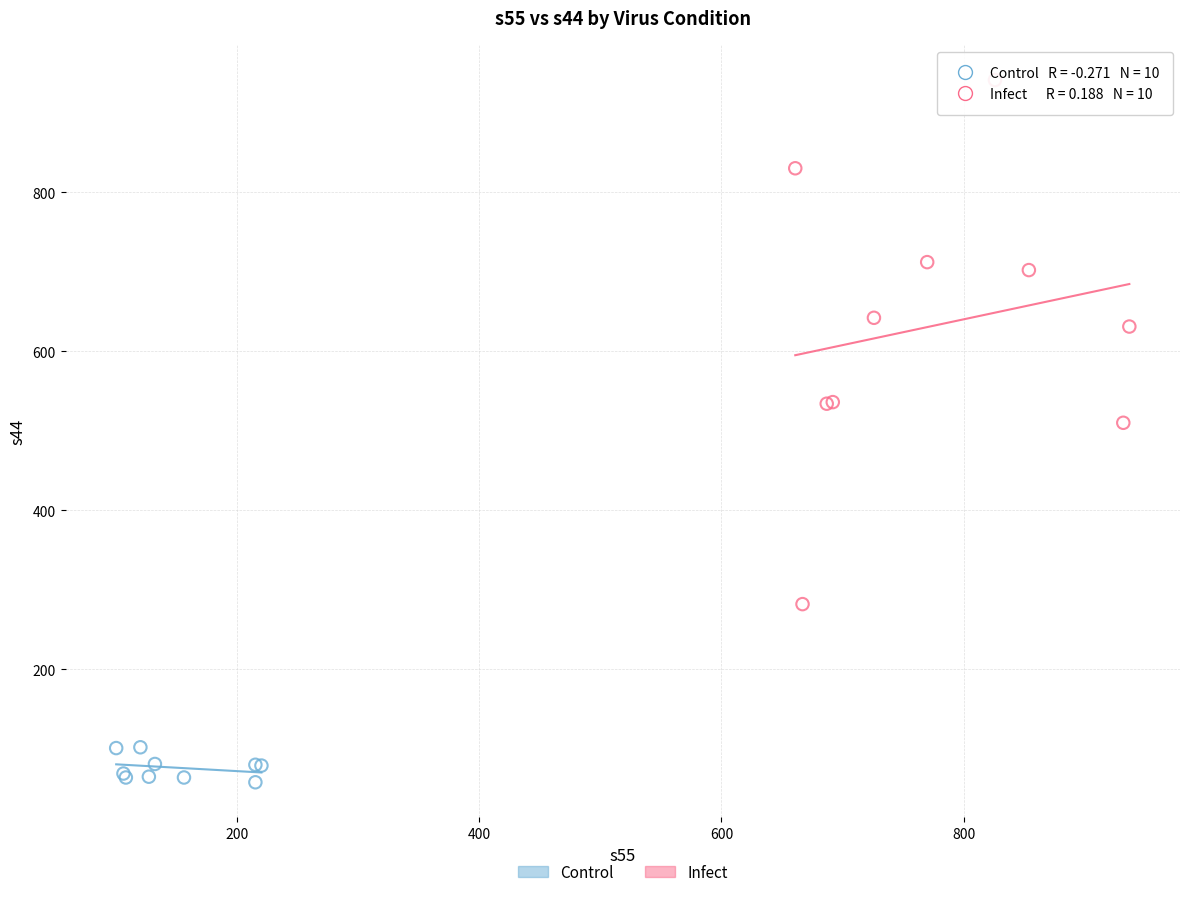

Which series reaches the minimum Y coordinate?

Control